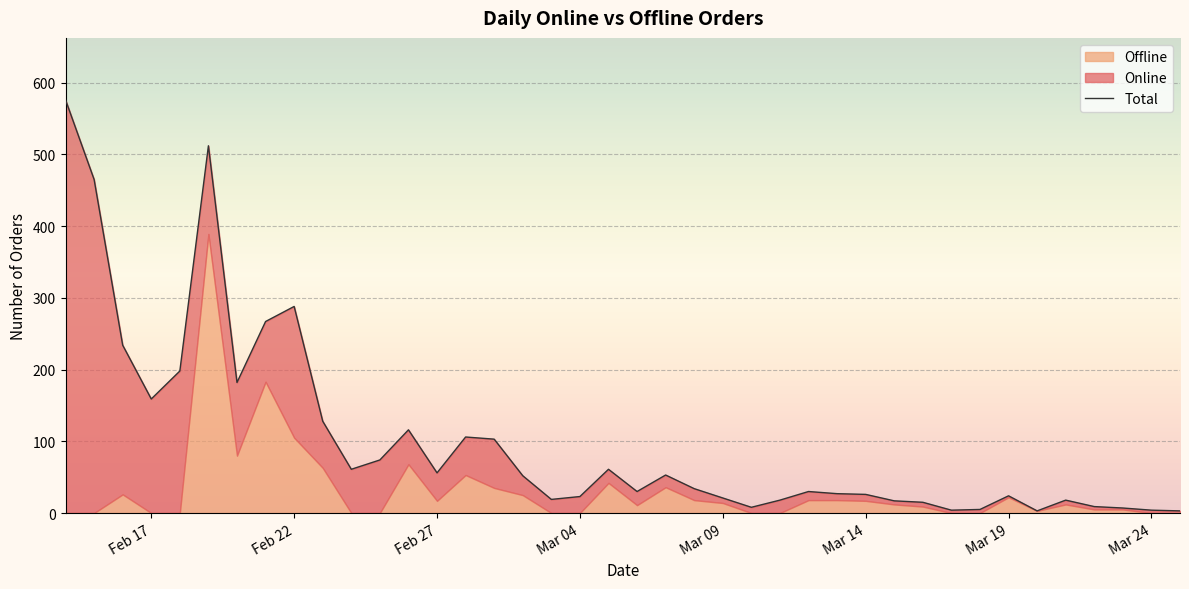

How many points are higher than both their immediate neighbors (excluding endpoints)?

9